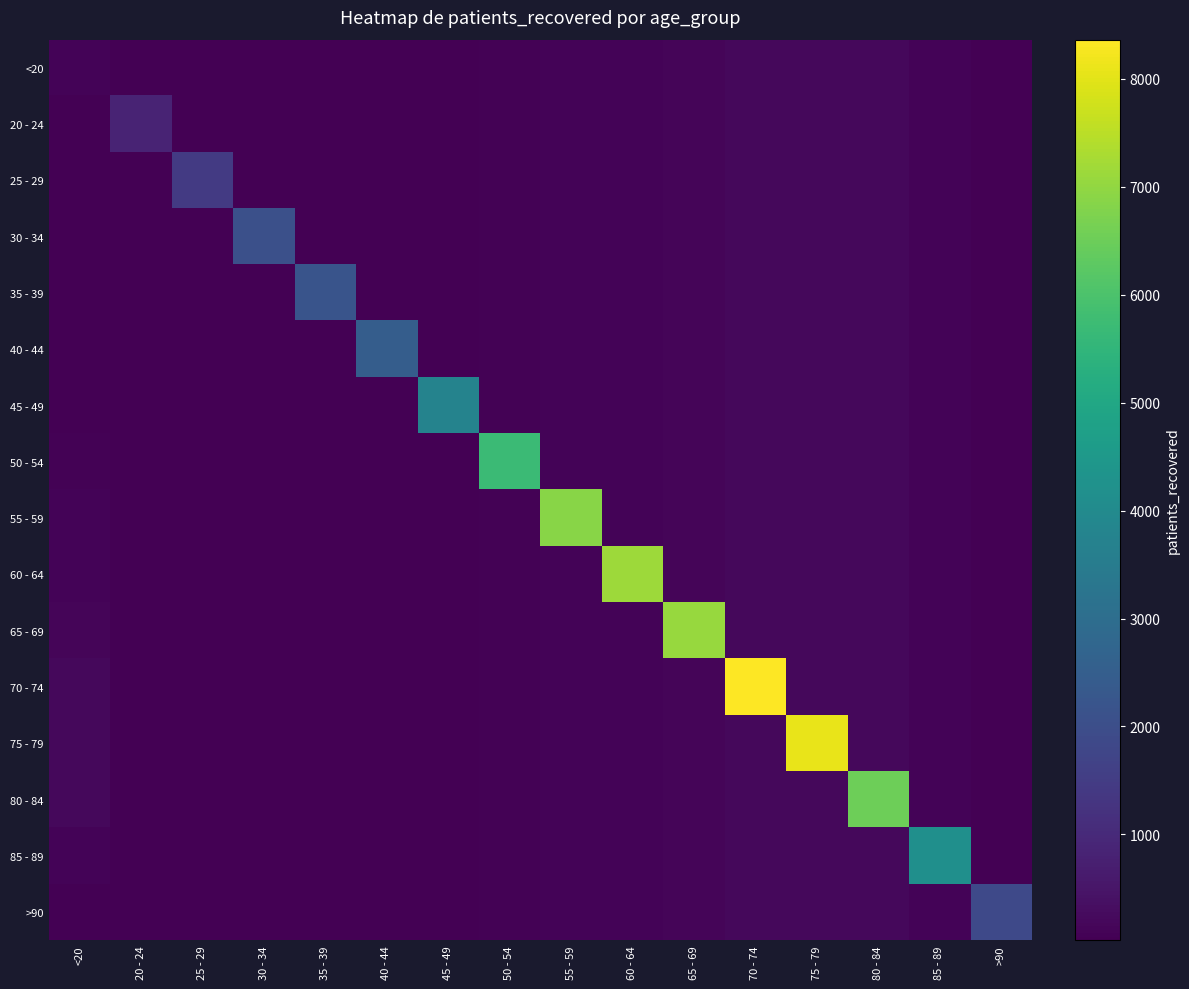

At how many categories does at least one series exceed 5298?

7